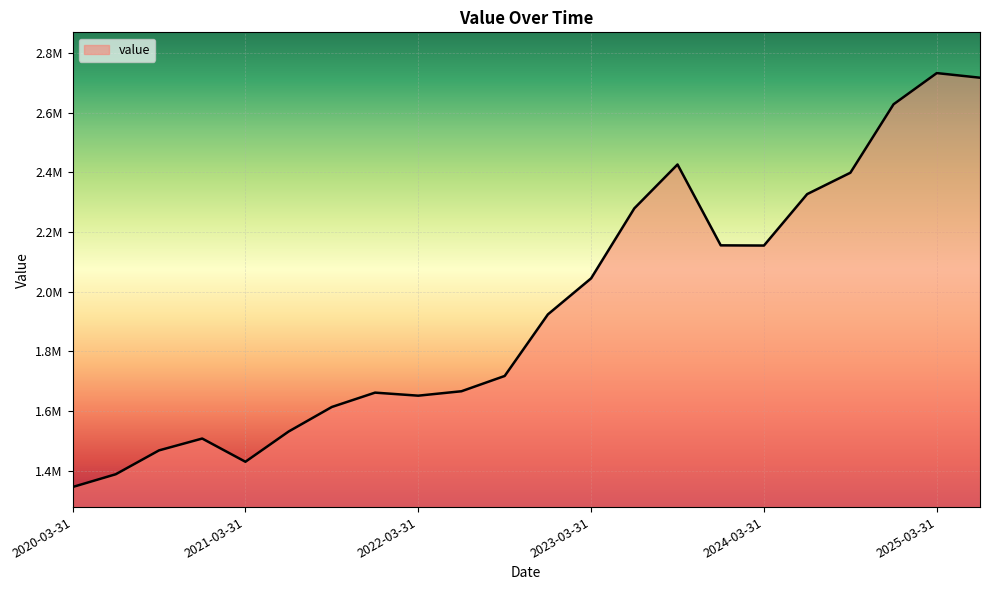

Where is the data nearest to the value 2038376?

2023-03-31